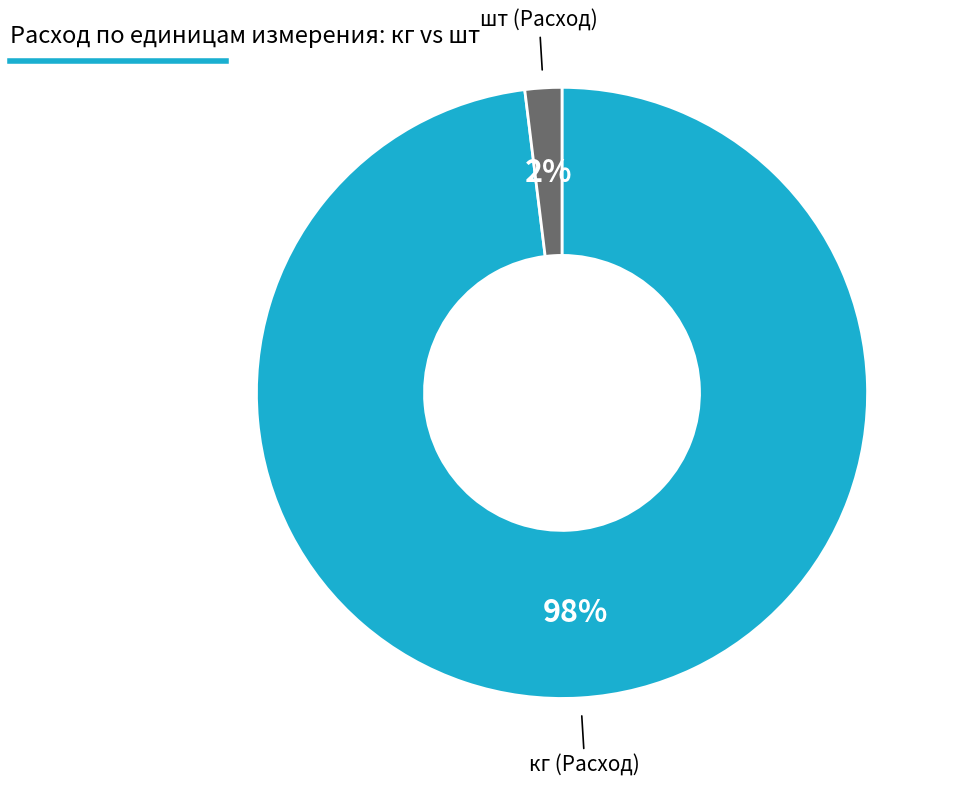

Is there a majority slice in this chart?

Yes